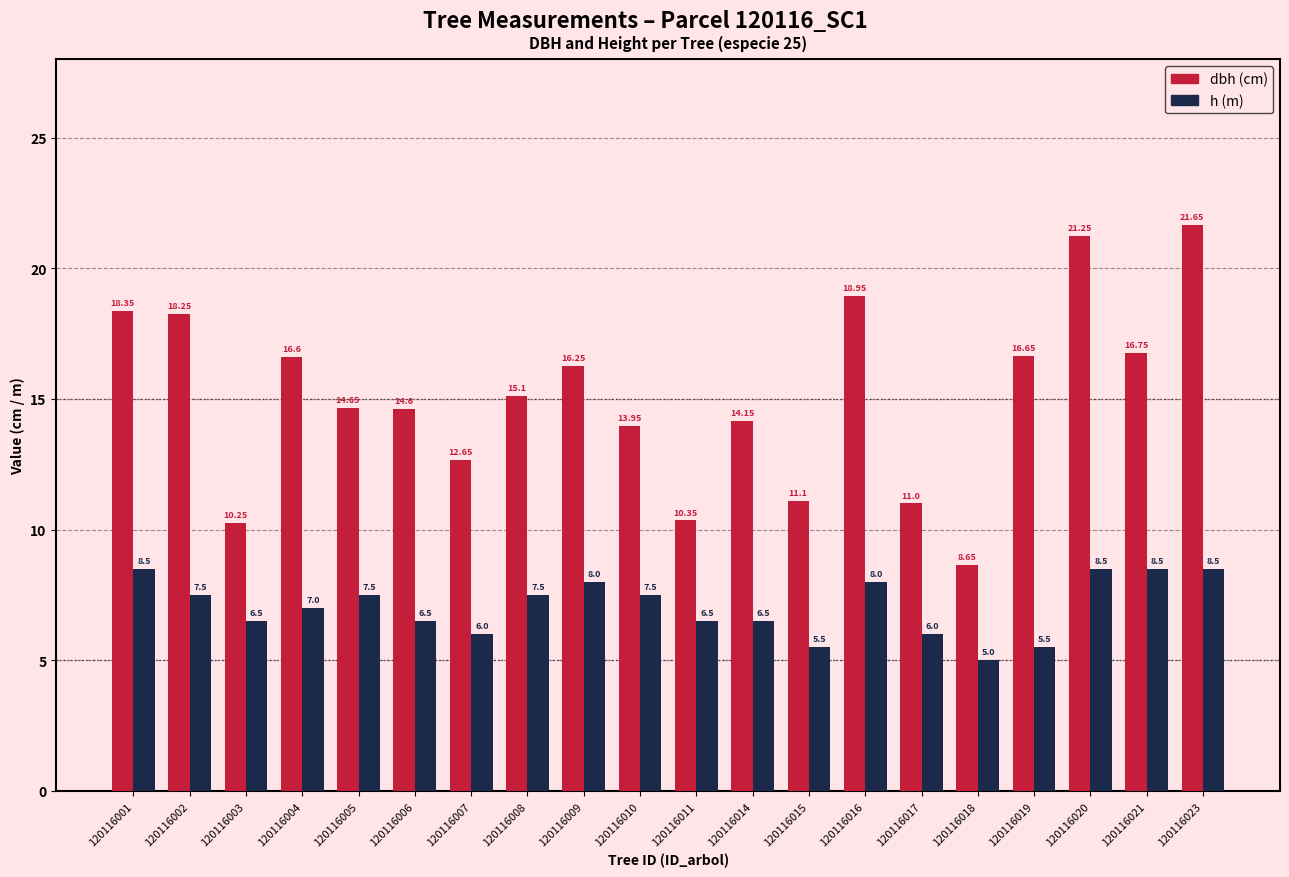

At which category is the sum across all series the highest?

120116023